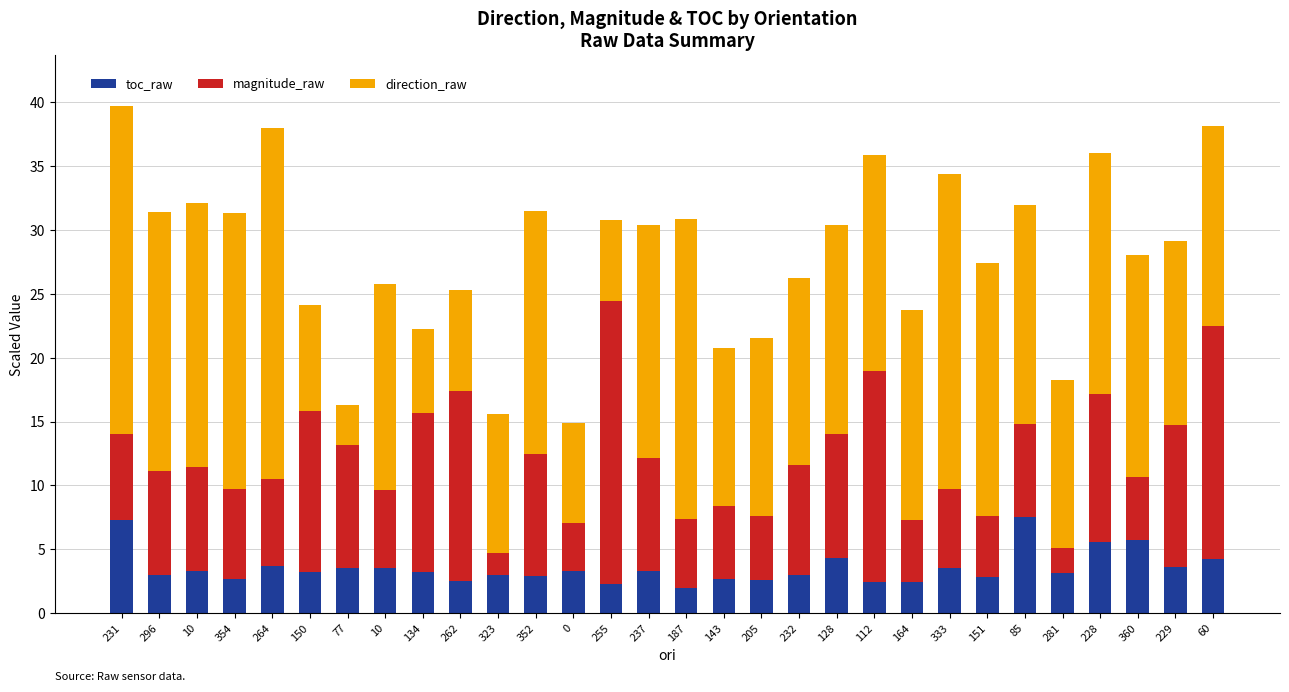

Where is magnitude_raw nearest to the value 11?

229